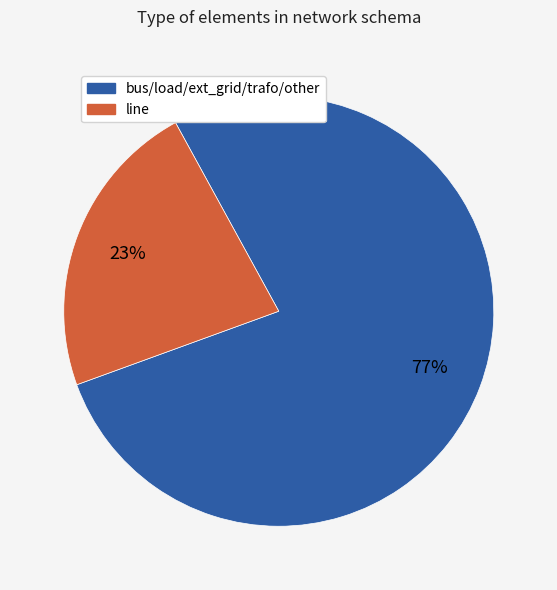

Is there a majority slice in this chart?

Yes